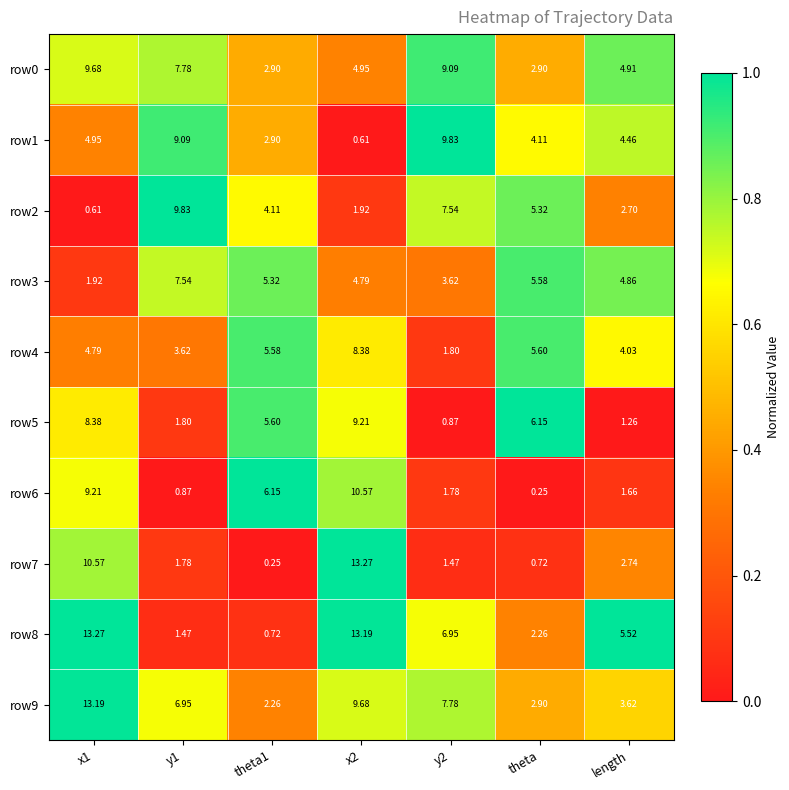

Is the value of row7 at x2 greater than the value of row2 at theta1?

Yes